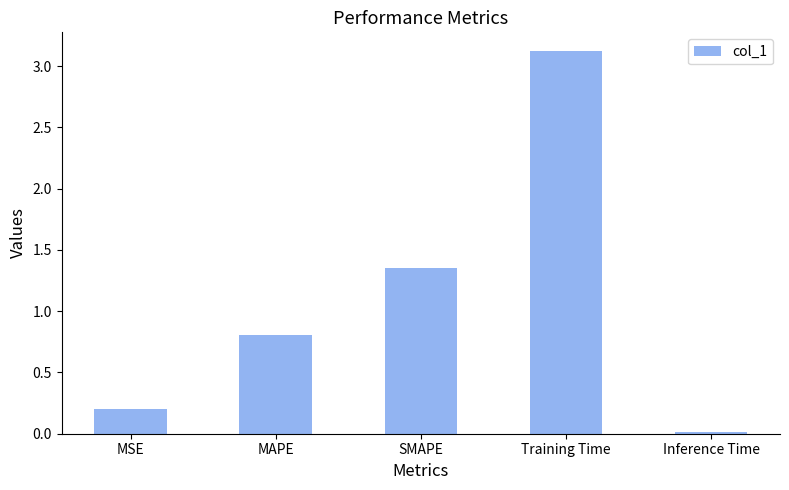

Rank the categories by value from lowest to highest.

Inference Time, MSE, MAPE, SMAPE, Training Time